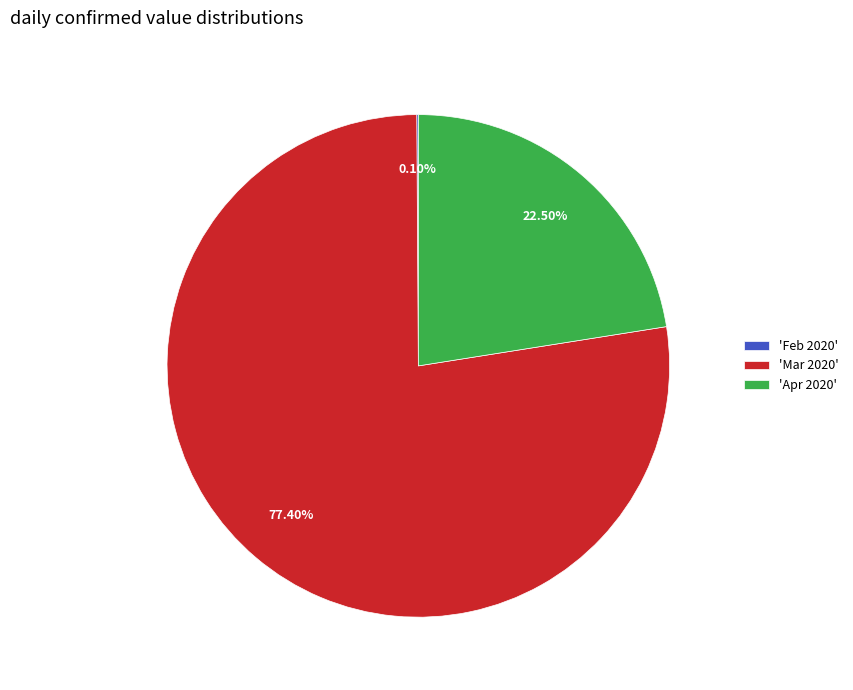

Is there any slice that represents more than half of the pie?

Yes